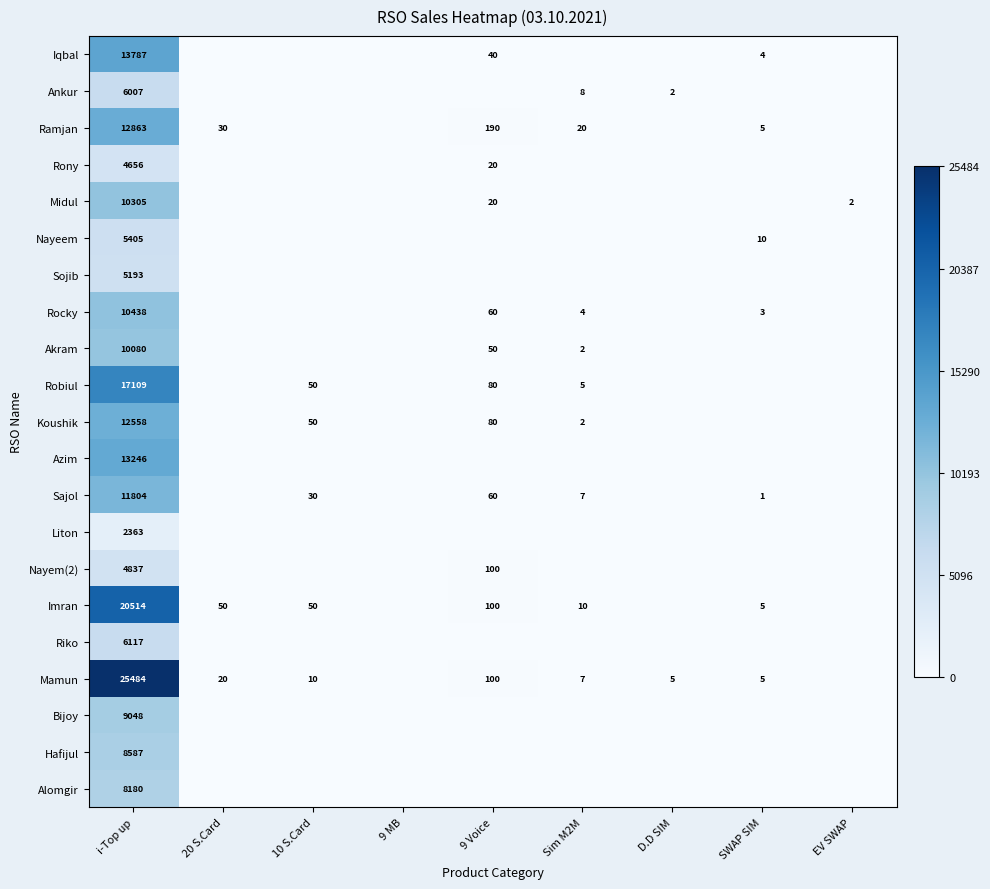

How many categories are shown in the chart?

9